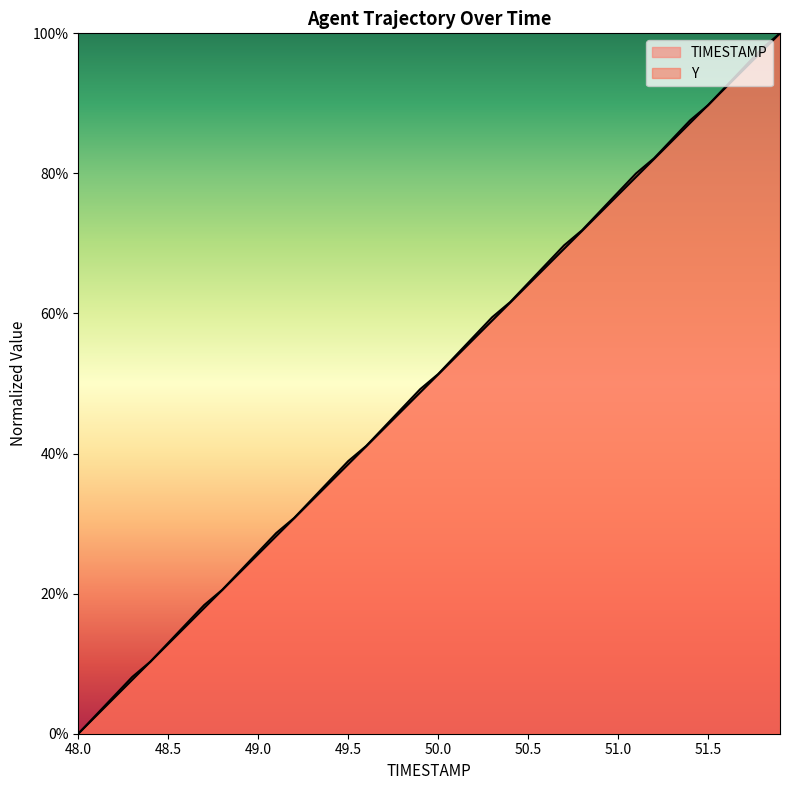

Does the chart display data point markers on the line(s)?

No